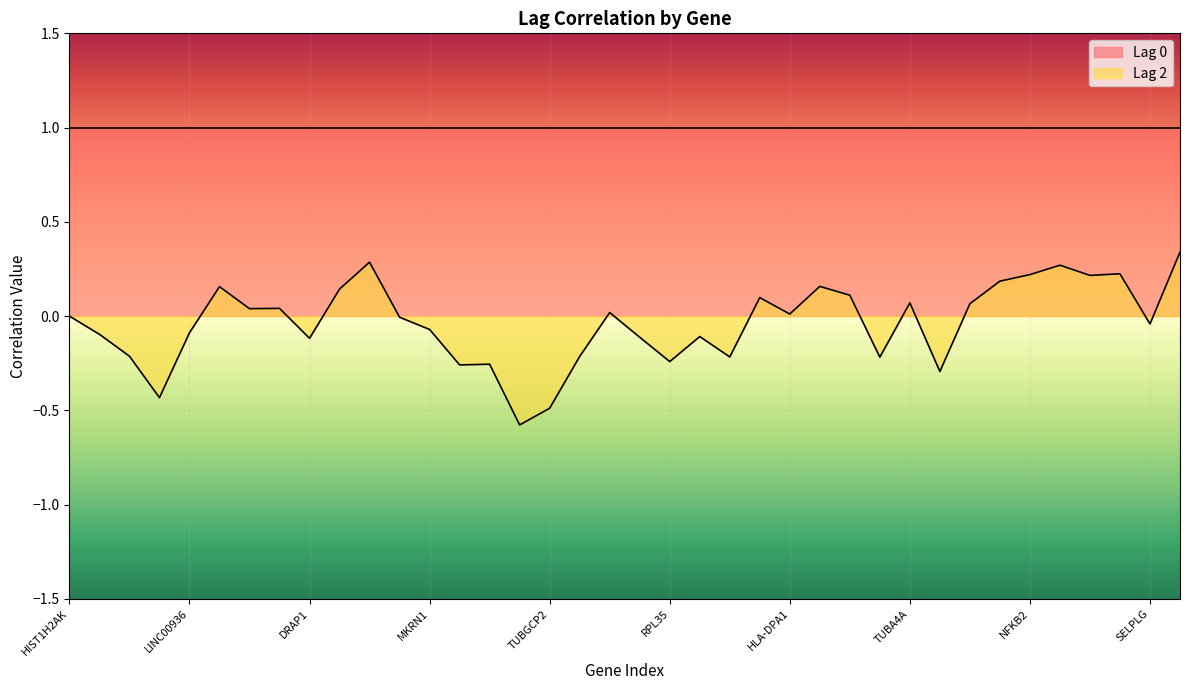

At which label does the data first exceed 0?

CD72